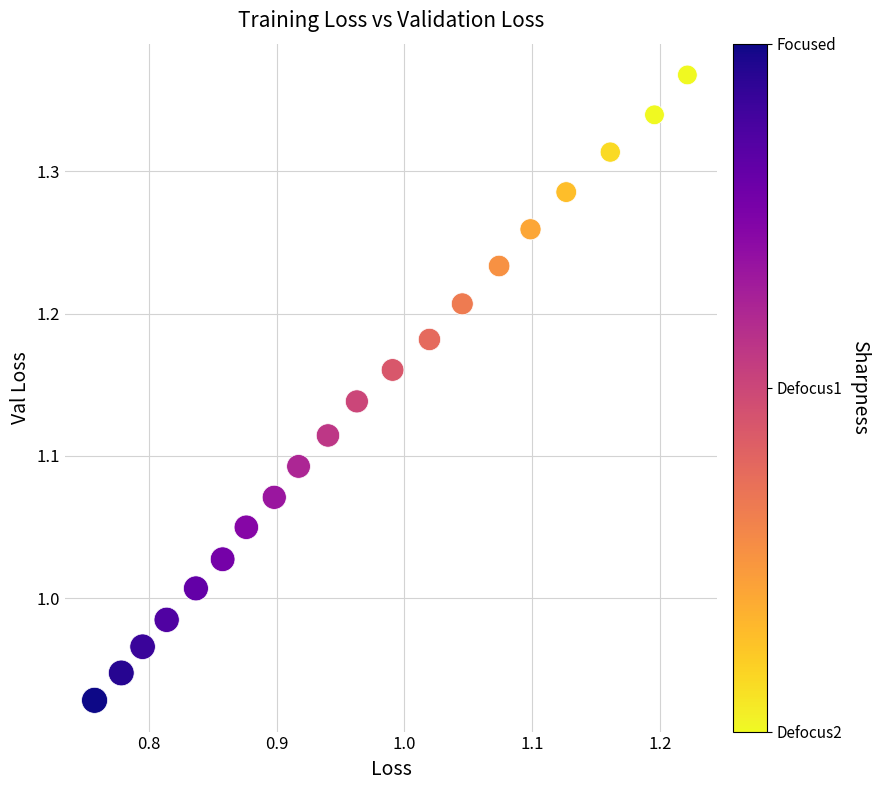

What is the range of X values (max minus min)?

0.5